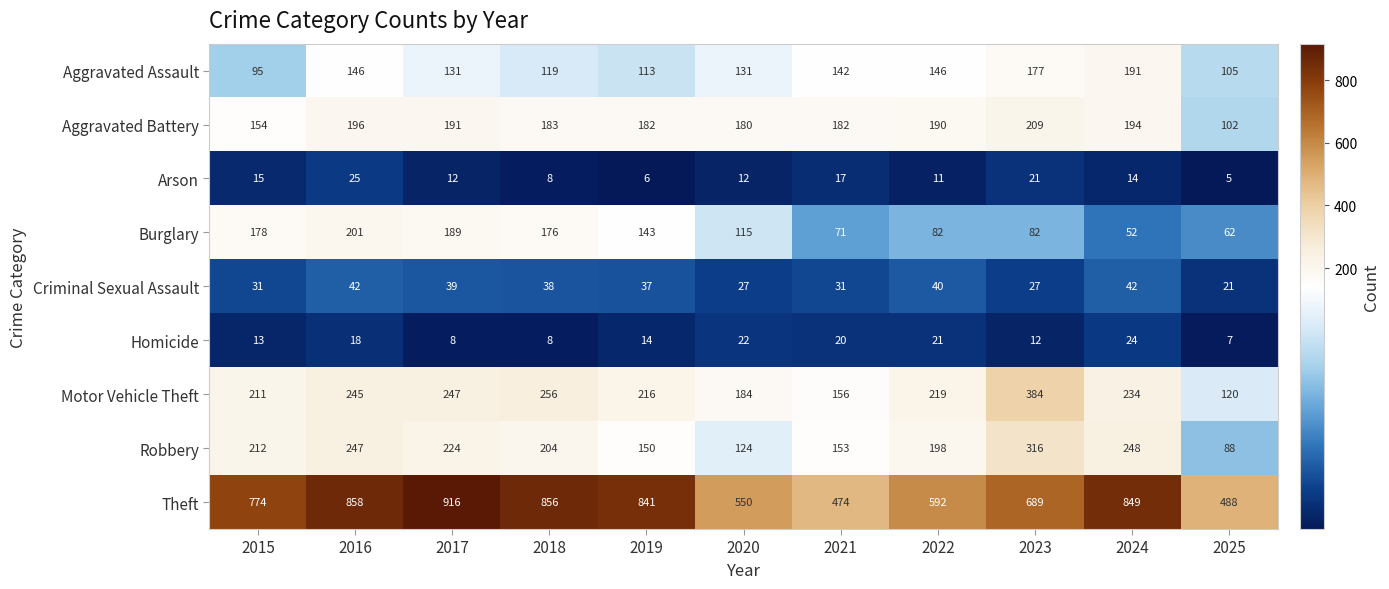

What value does the Criminal Sexual Assault series have at 2021, to the nearest 10?

30